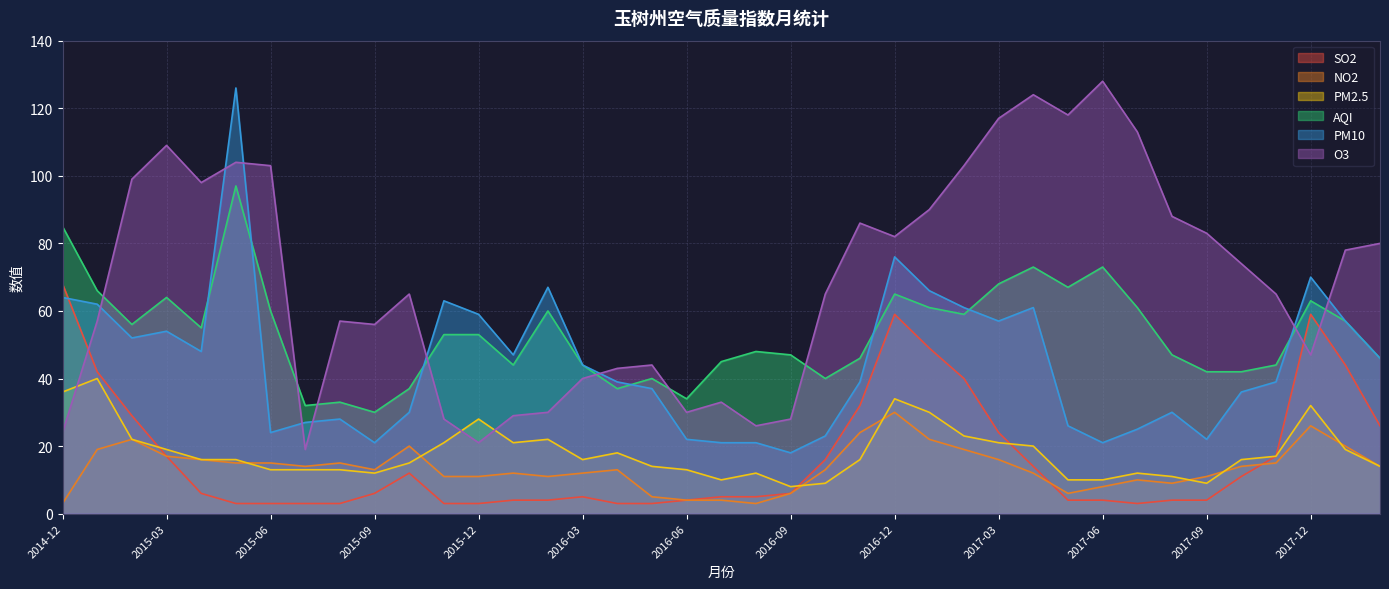

Reading right to left, extract all data points from this chart.

SO2: 2018-02=26	2018-01=44	2017-12=59	2017-11=17	2017-10=11	2017-09=4	2017-08=4	2017-07=3	2017-06=4	2017-05=4	2017-04=14	2017-03=24	2017-02=40	2017-01=49	2016-12=59	2016-11=32	2016-10=16	2016-09=6	2016-08=5	2016-07=5	2016-06=4	2016-05=3	2016-04=3	2016-03=5	2016-02=4	2016-01=4	2015-12=3	2015-11=3	2015-10=12	2015-09=6	2015-08=3	2015-07=3	2015-06=3	2015-05=3	2015-04=6	2015-03=17	2015-02=29	2015-01=42	2014-12=68
NO2: 2018-02=14	2018-01=20	2017-12=26	2017-11=15	2017-10=14	2017-09=11	2017-08=9	2017-07=10	2017-06=8	2017-05=6	2017-04=12	2017-03=16	2017-02=19	2017-01=22	2016-12=30	2016-11=24	2016-10=13	2016-09=6	2016-08=3	2016-07=4	2016-06=4	2016-05=5	2016-04=13	2016-03=12	2016-02=11	2016-01=12	2015-12=11	2015-11=11	2015-10=20	2015-09=13	2015-08=15	2015-07=14	2015-06=15	2015-05=15	2015-04=16	2015-03=17	2015-02=22	2015-01=19	2014-12=3
PM2.5: 2018-02=14	2018-01=19	2017-12=32	2017-11=17	2017-10=16	2017-09=9	2017-08=11	2017-07=12	2017-06=10	2017-05=10	2017-04=20	2017-03=21	2017-02=23	2017-01=30	2016-12=34	2016-11=16	2016-10=9	2016-09=8	2016-08=12	2016-07=10	2016-06=13	2016-05=14	2016-04=18	2016-03=16	2016-02=22	2016-01=21	2015-12=28	2015-11=21	2015-10=15	2015-09=12	2015-08=13	2015-07=13	2015-06=13	2015-05=16	2015-04=16	2015-03=19	2015-02=22	2015-01=40	2014-12=36
AQI: 2018-02=46	2018-01=57	2017-12=63	2017-11=44	2017-10=42	2017-09=42	2017-08=47	2017-07=61	2017-06=73	2017-05=67	2017-04=73	2017-03=68	2017-02=59	2017-01=61	2016-12=65	2016-11=46	2016-10=40	2016-09=47	2016-08=48	2016-07=45	2016-06=34	2016-05=40	2016-04=37	2016-03=44	2016-02=60	2016-01=44	2015-12=53	2015-11=53	2015-10=37	2015-09=30	2015-08=33	2015-07=32	2015-06=60	2015-05=97	2015-04=55	2015-03=64	2015-02=56	2015-01=66	2014-12=85
PM10: 2018-02=46	2018-01=57	2017-12=70	2017-11=39	2017-10=36	2017-09=22	2017-08=30	2017-07=25	2017-06=21	2017-05=26	2017-04=61	2017-03=57	2017-02=61	2017-01=66	2016-12=76	2016-11=39	2016-10=23	2016-09=18	2016-08=21	2016-07=21	2016-06=22	2016-05=37	2016-04=39	2016-03=44	2016-02=67	2016-01=47	2015-12=59	2015-11=63	2015-10=30	2015-09=21	2015-08=28	2015-07=27	2015-06=24	2015-05=126	2015-04=48	2015-03=54	2015-02=52	2015-01=62	2014-12=64
O3: 2018-02=80	2018-01=78	2017-12=47	2017-11=65	2017-10=74	2017-09=83	2017-08=88	2017-07=113	2017-06=128	2017-05=118	2017-04=124	2017-03=117	2017-02=103	2017-01=90	2016-12=82	2016-11=86	2016-10=65	2016-09=28	2016-08=26	2016-07=33	2016-06=30	2016-05=44	2016-04=43	2016-03=40	2016-02=30	2016-01=29	2015-12=21	2015-11=28	2015-10=65	2015-09=56	2015-08=57	2015-07=19	2015-06=103	2015-05=104	2015-04=98	2015-03=109	2015-02=99	2015-01=57	2014-12=24